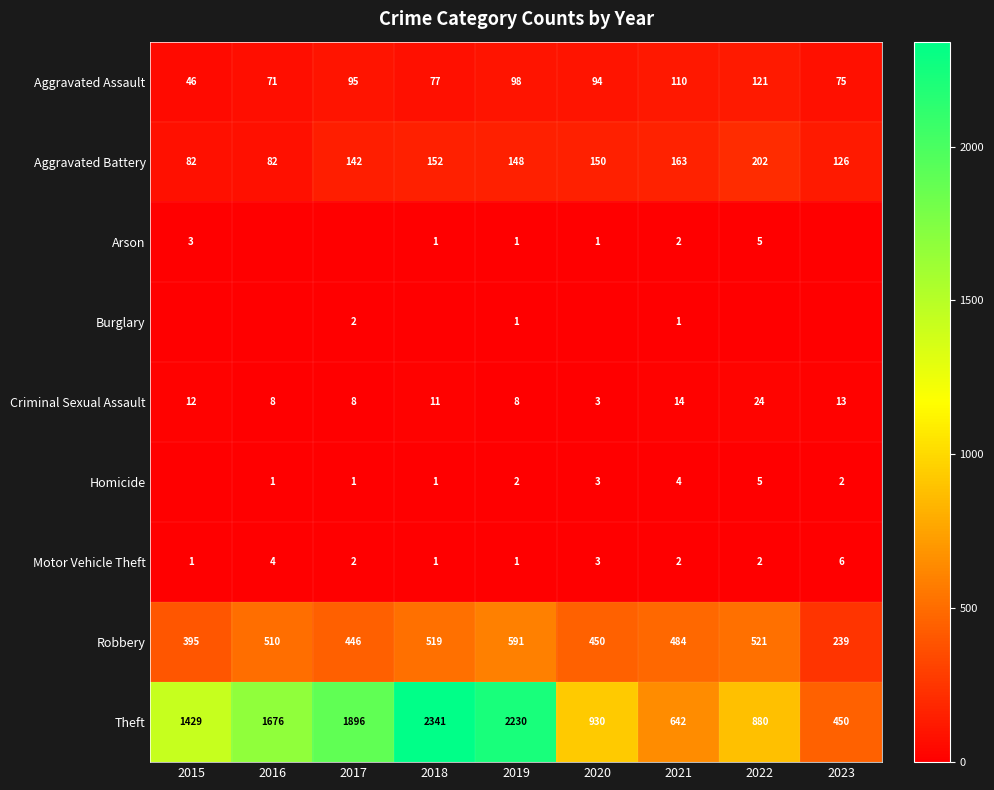

Between 2015 and 2021, which is larger?

2021